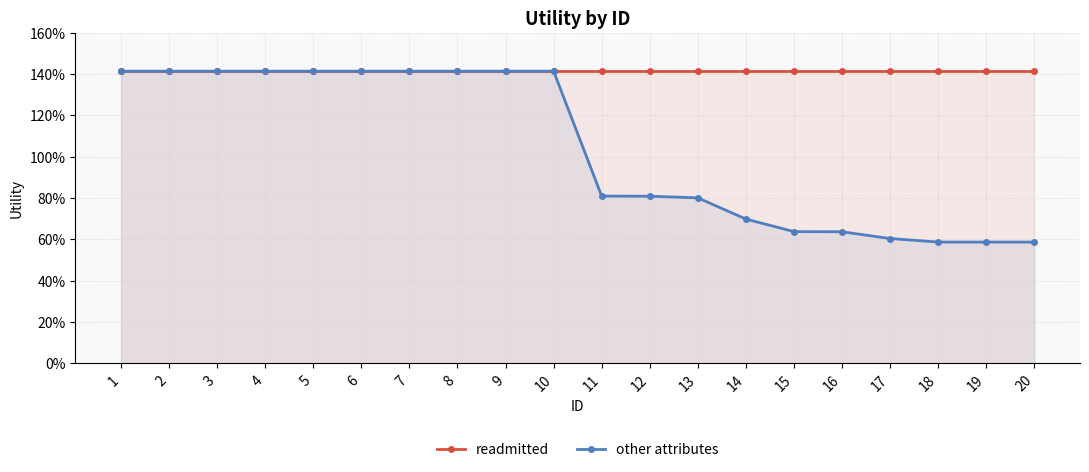

At which label does readmitted reach its peak?

1